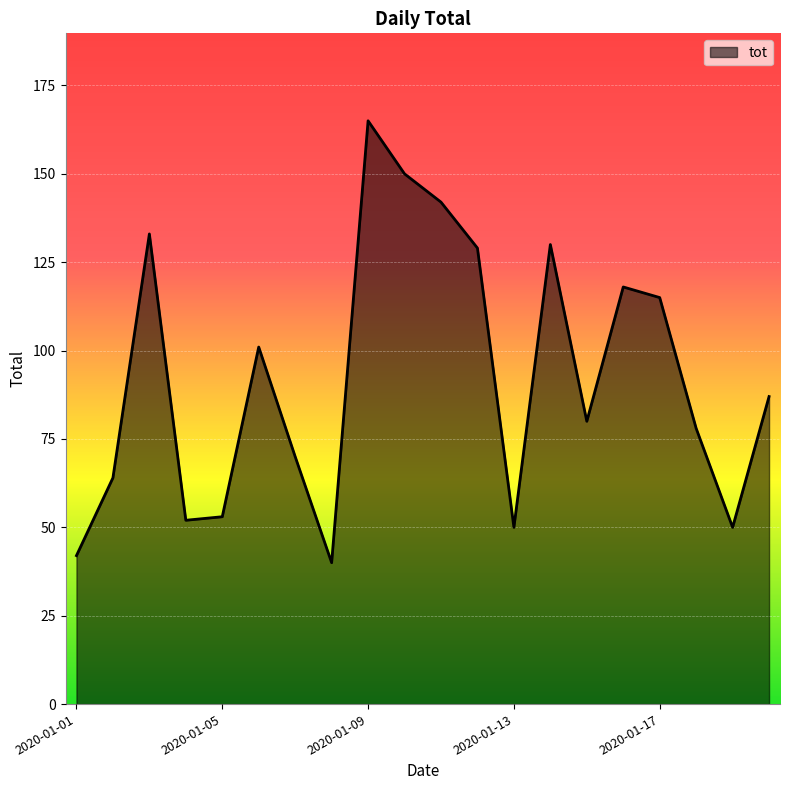

What is the smallest value displayed?

40